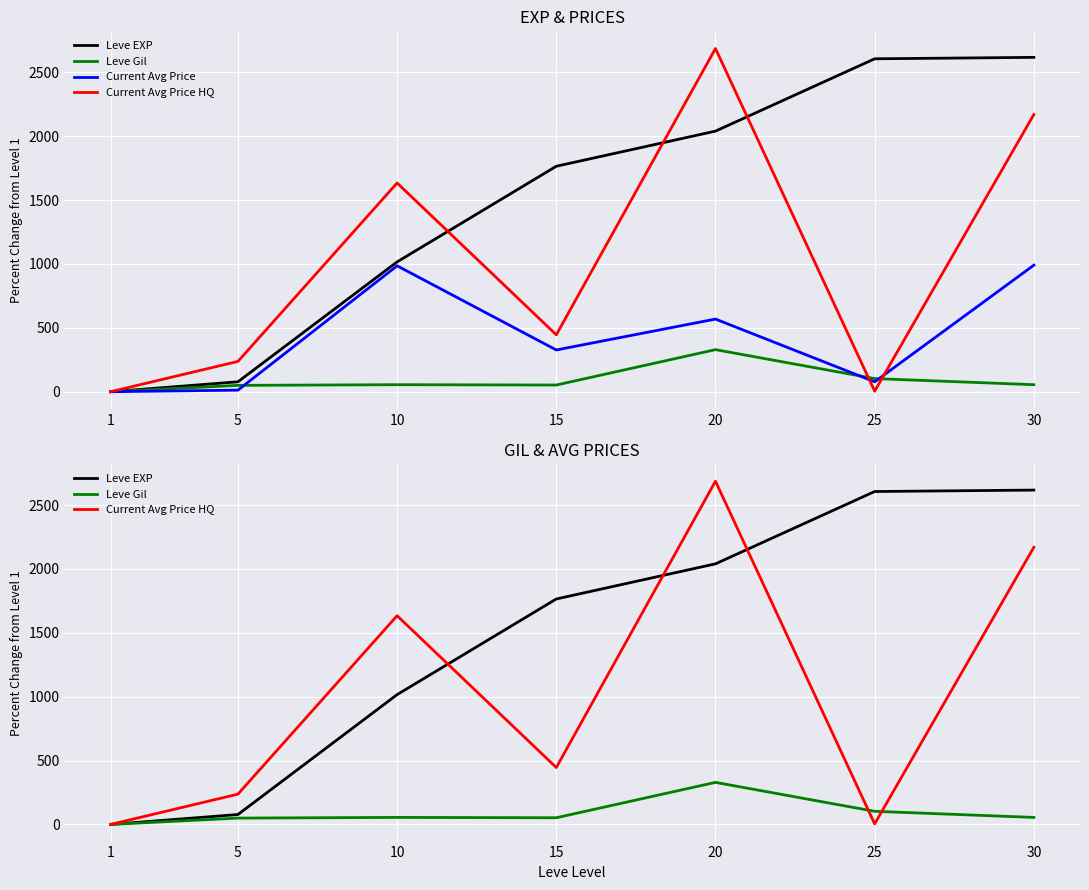

How many lines are shown in the chart?

4